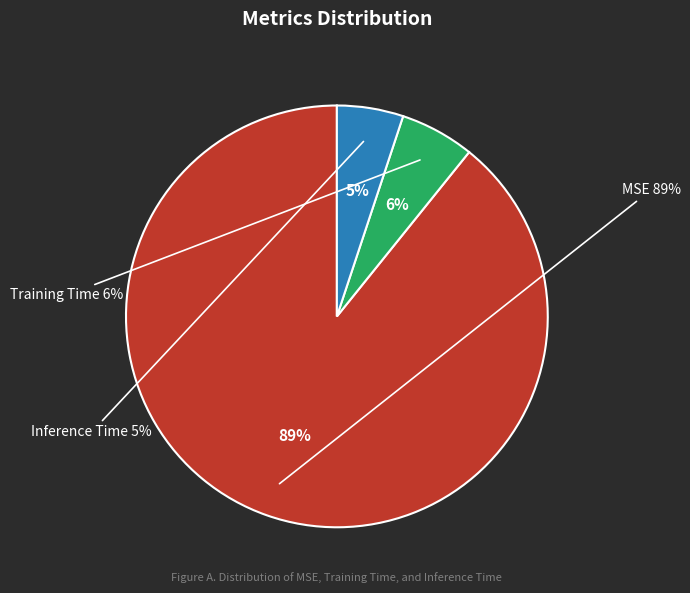

What percentage is the Training Time slice, to the nearest percent?

6%